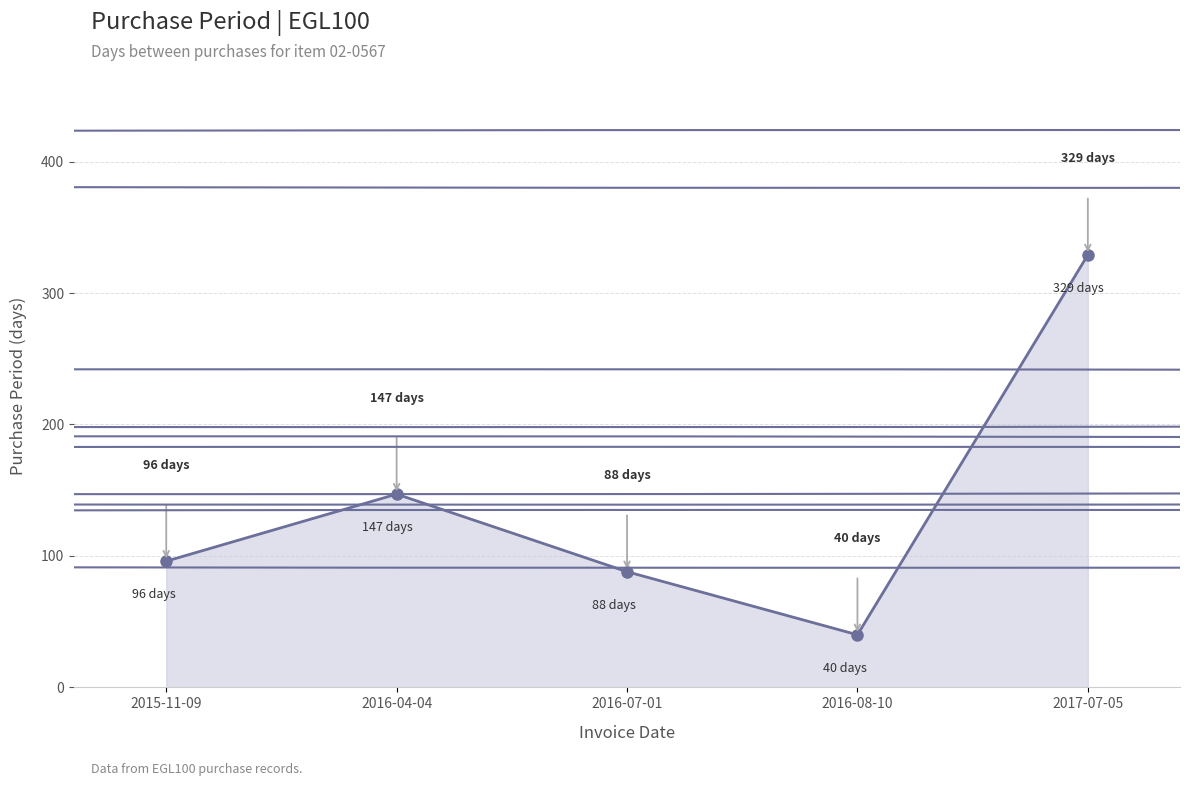

What is the change in value from 2016-04-04 to 2016-08-10?

-107